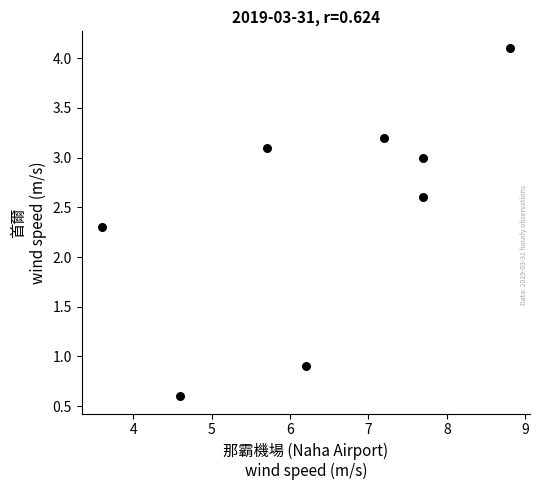

What is the average Y value?

2.5